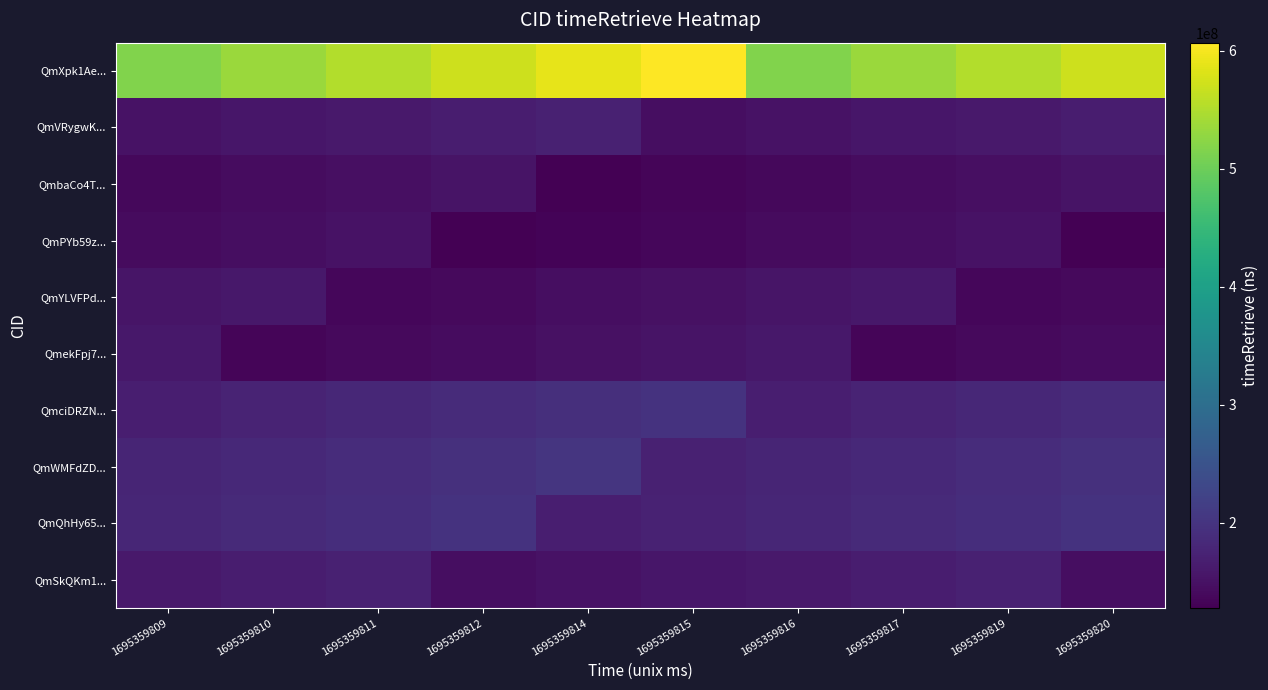

Which series has the largest total across all categories?

QmXpk1Ae...